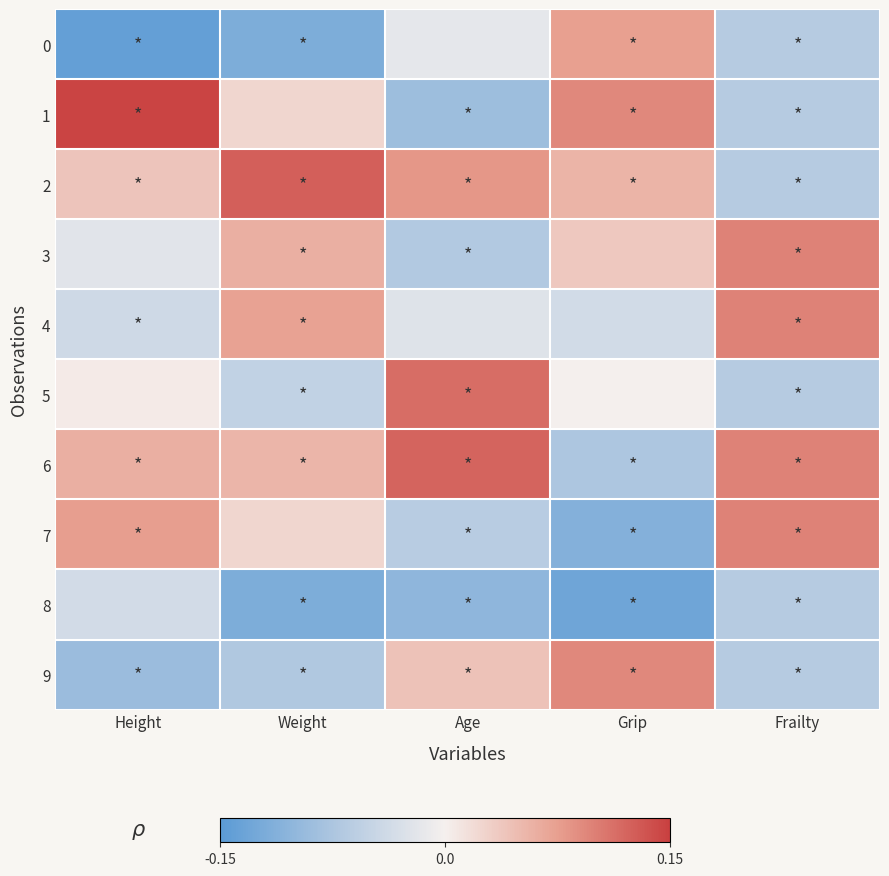

Which series has the widest spread of values?

1